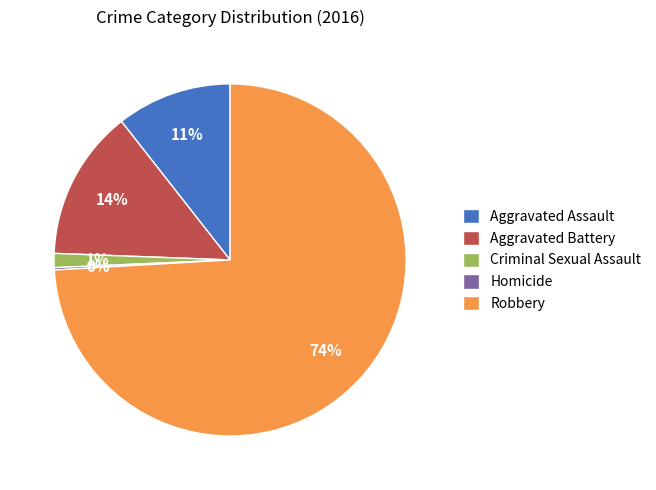

What percentage is the Aggravated Battery slice, to the nearest percent?

14%